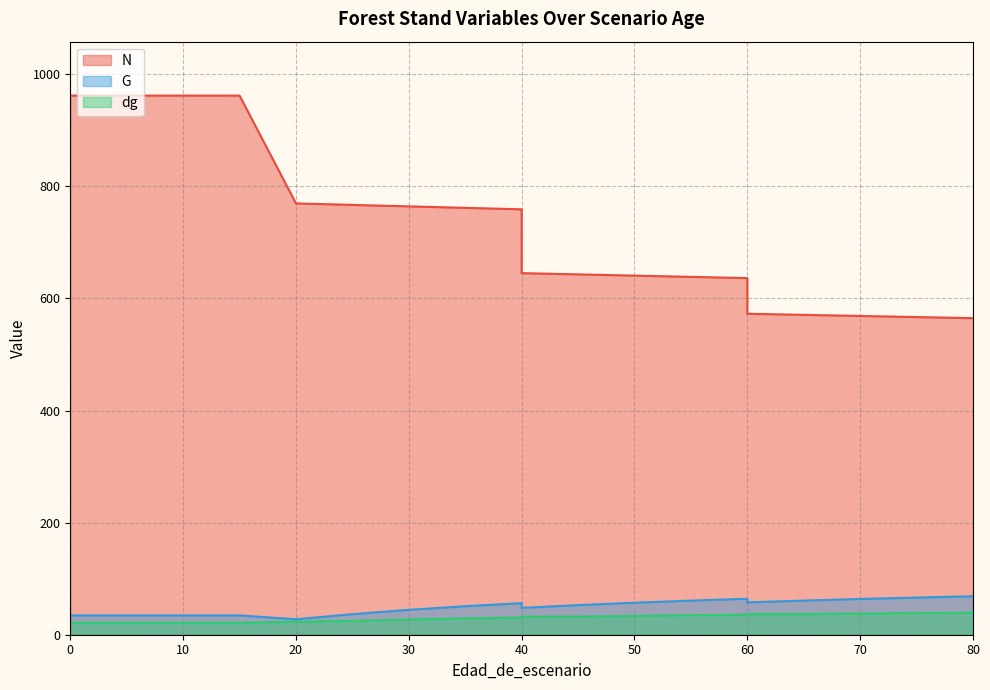

What is the spread (max minus min) of values at 80?

525.5